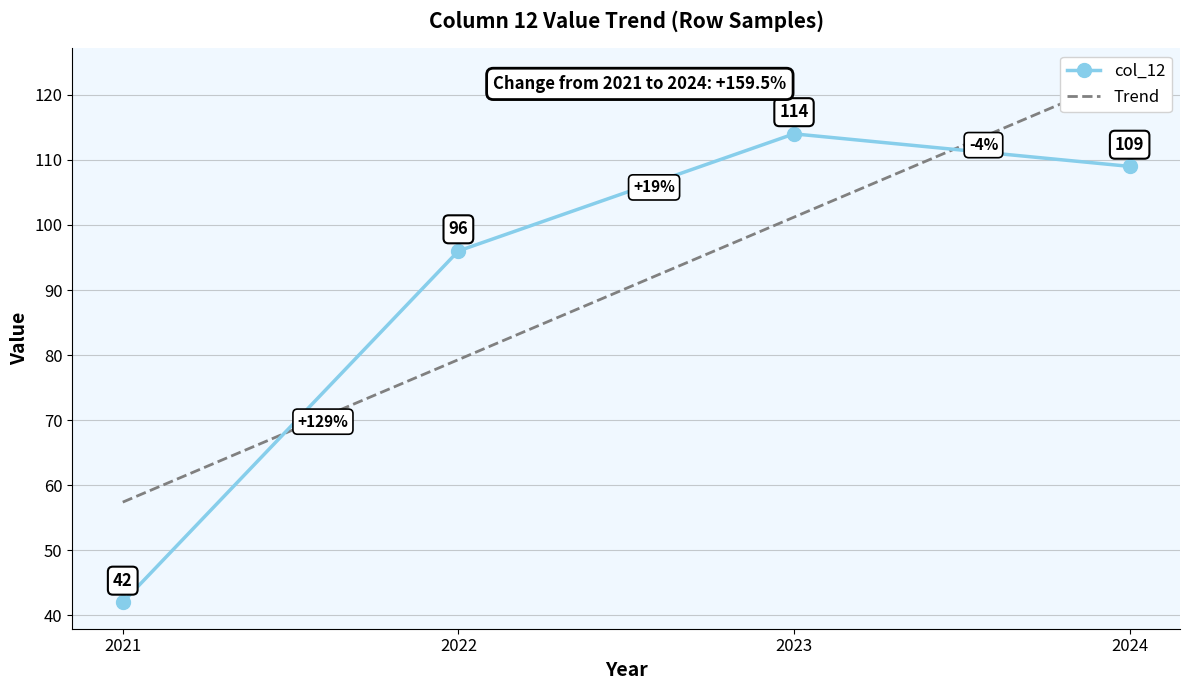

Where does the col_12 series first go above 109?

2023